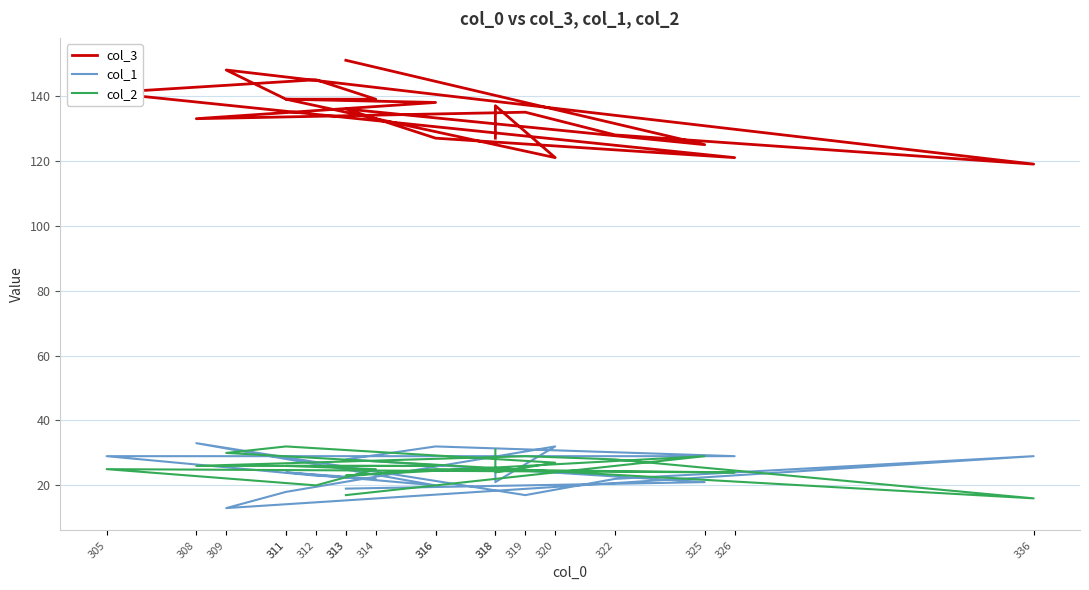

Where is the first local minimum for col_1?

318